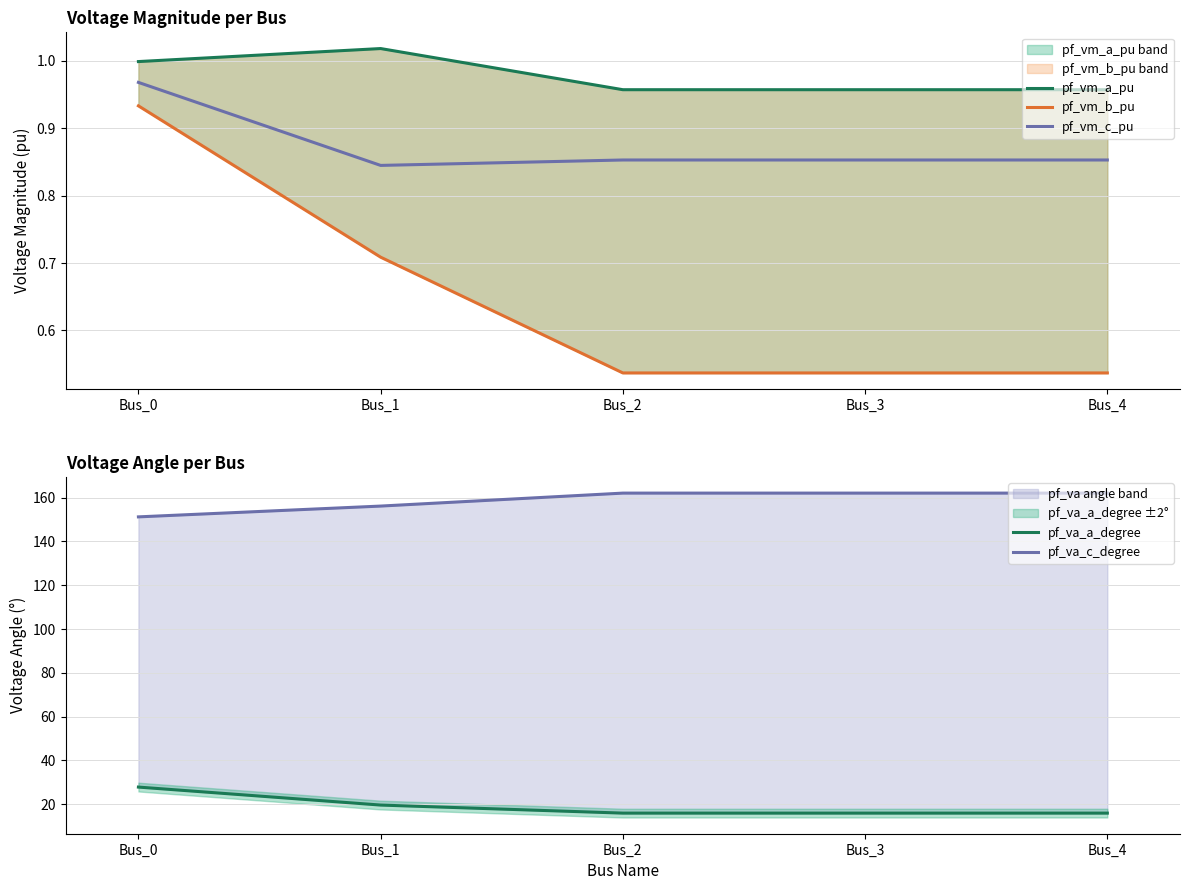

Is it true that pf_vm_b_pu equals 0.8 at Bus_2?

False